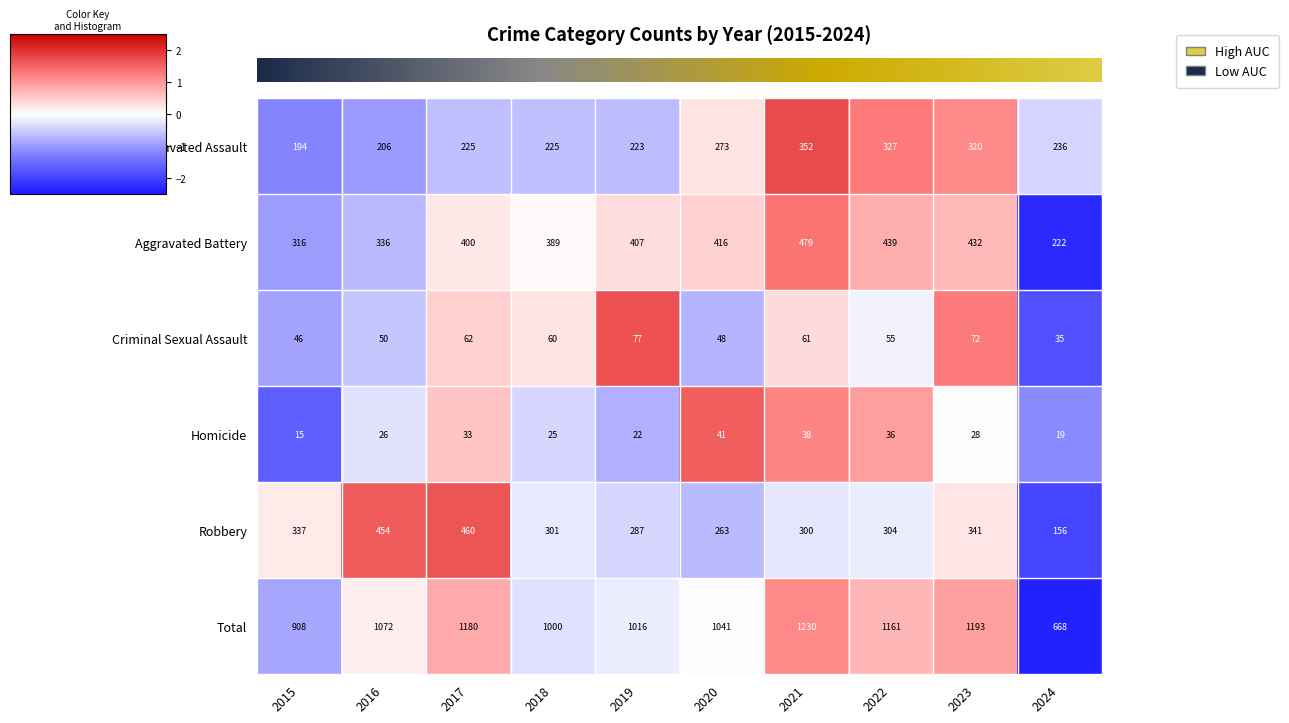

At which category does the chart reach its minimum across all series?

2015